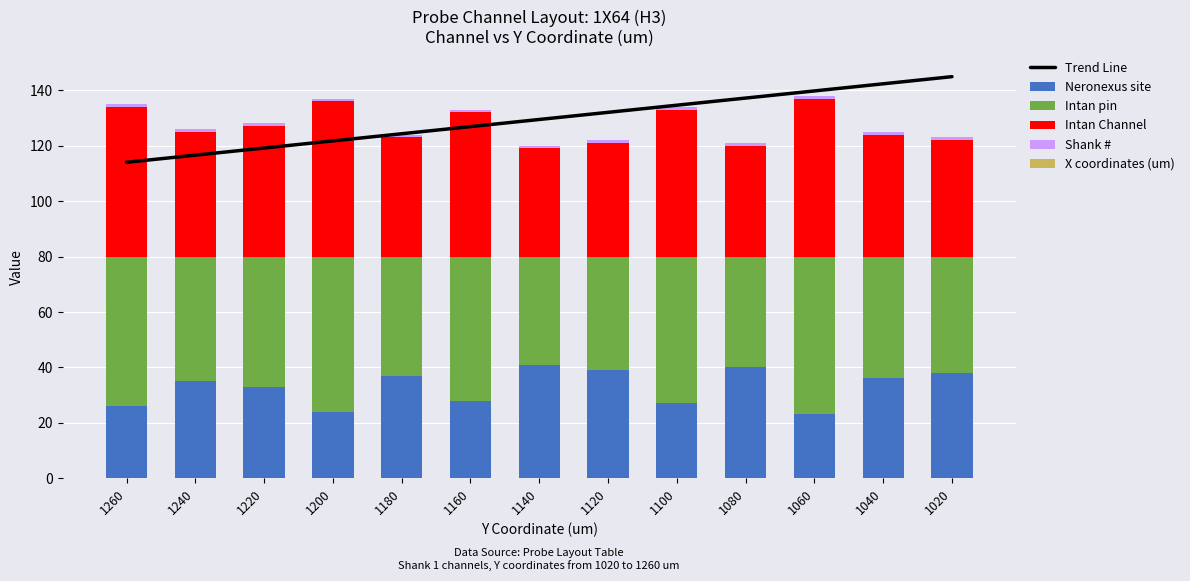

Reading left to right, what are all the values shown in this chart?

Trend Line: 114.0	116.6	119.2	121.7	124.3	126.9	129.4	132.0	134.6	137.2	139.8	142.3	144.9
Neronexus site: 26.0	35.0	33.0	24.0	37.0	28.0	41.0	39.0	27.0	40.0	23.0	36.0	38.0
Intan pin: 54.0	45.0	47.0	56.0	43.0	52.0	39.0	41.0	53.0	40.0	57.0	44.0	42.0
Intan Channel: 54.0	45.0	47.0	56.0	43.0	52.0	39.0	41.0	53.0	40.0	57.0	44.0	42.0
Shank #: 1.0	1.0	1.0	1.0	1.0	1.0	1.0	1.0	1.0	1.0	1.0	1.0	1.0
X coordinates (um): 0.0	0.0	0.0	0.0	0.0	0.0	0.0	0.0	0.0	0.0	0.0	0.0	0.0